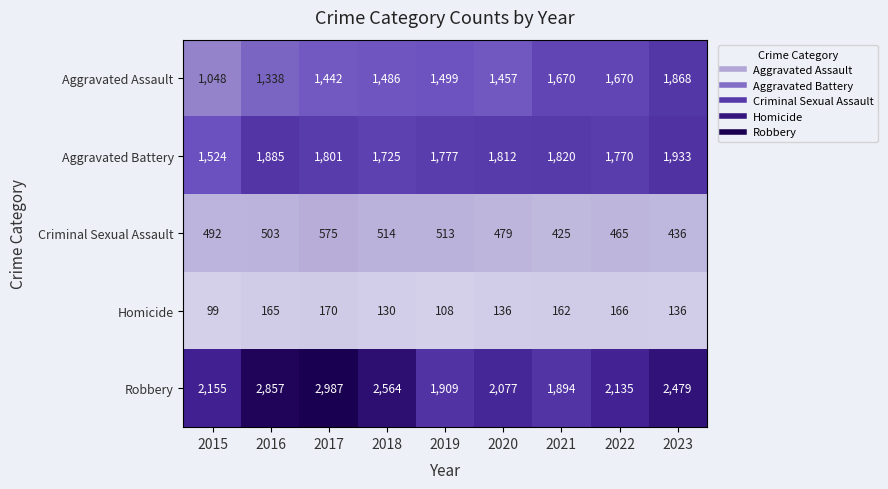

Which series changed the most between 2018 and 2020?

Robbery